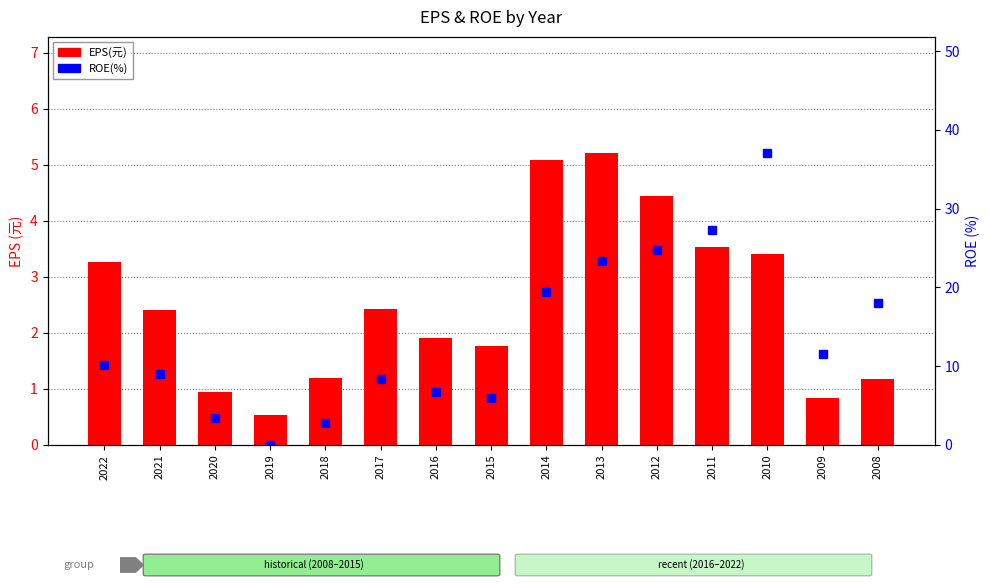

What is the sum of the ROE(%) values at 2008 and 2009?

29.6